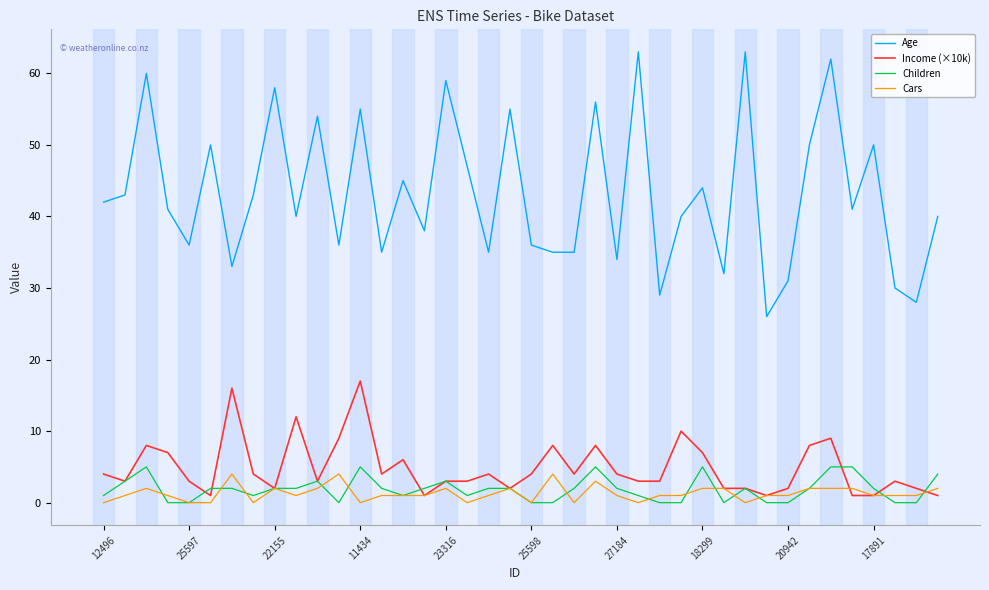

True or false: Income (×10k) and Age cross at least once.

False